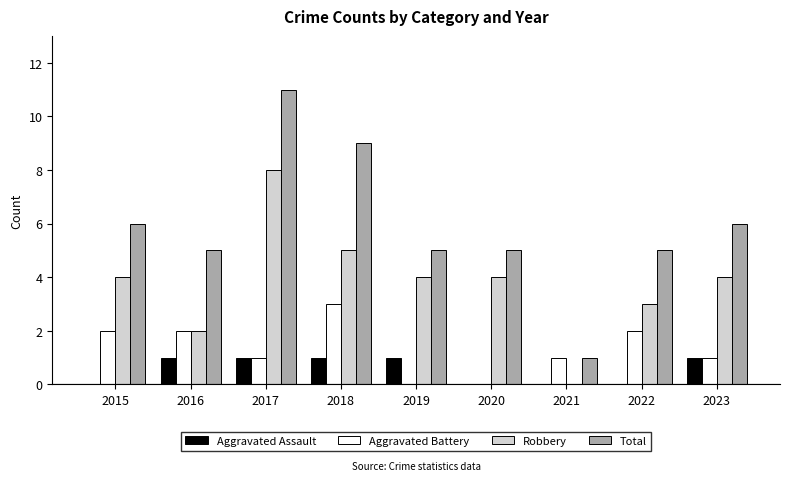

Where does the Aggravated Battery series first go above 1?

2015